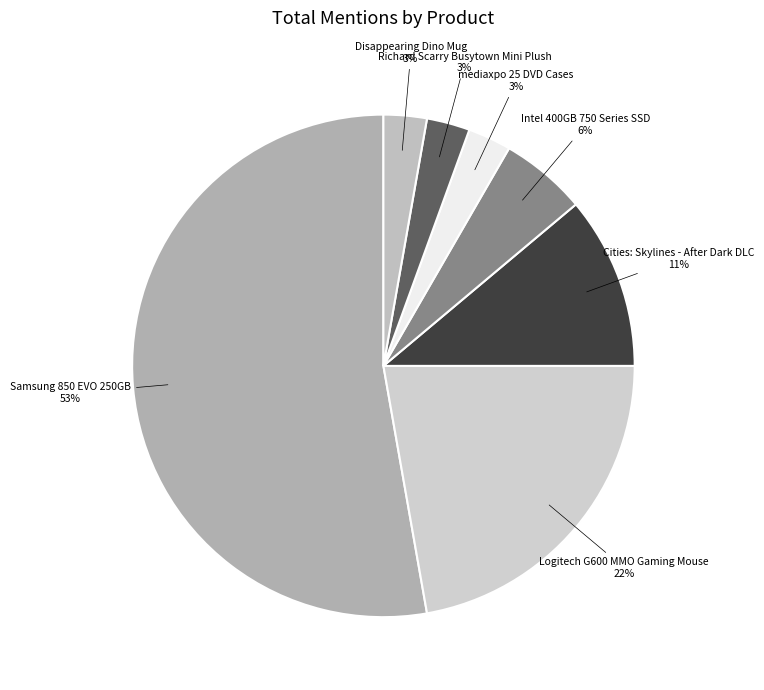

True or false: Disappearing Dino Mug accounts for 3% of the total.

True